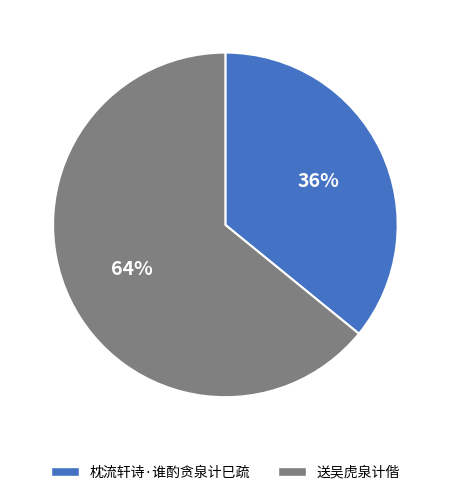

The 枕流轩诗·谁酌贪泉计巳疏 slice represents 36% of the pie. True or false?

True